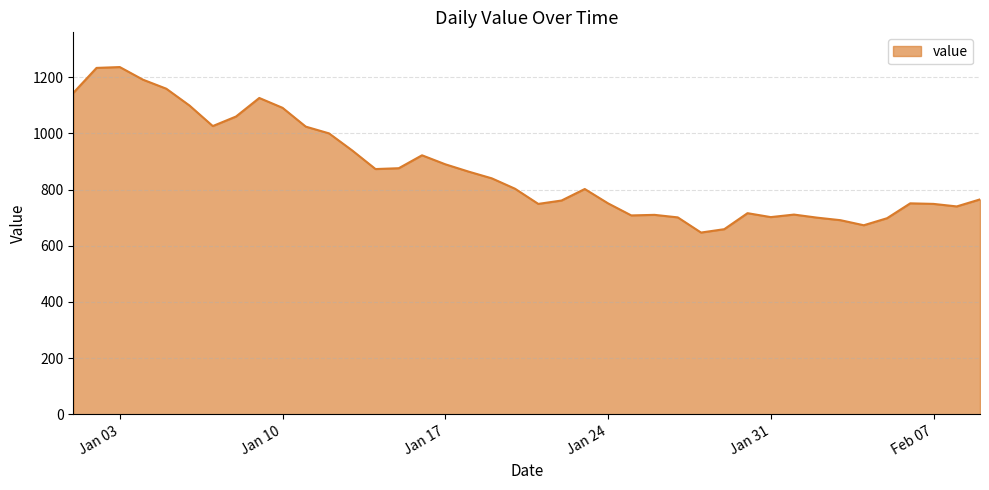

What is the difference between the maximum and minimum values?

589